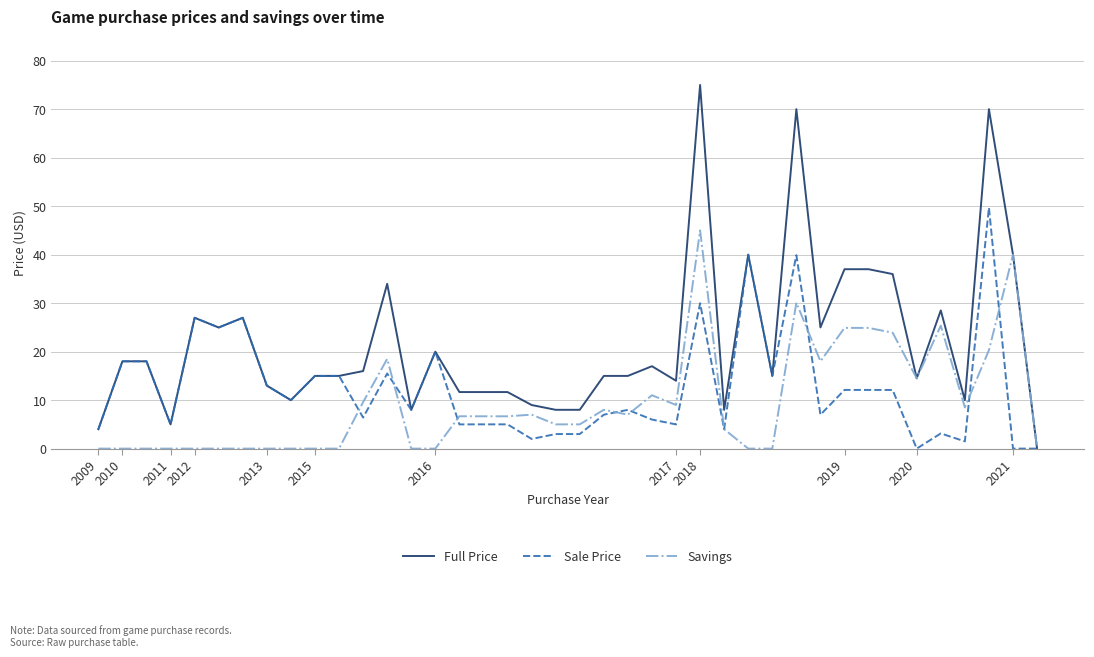

Rank the series by their average value, from lowest to highest.

Savings, Sale Price, Full Price